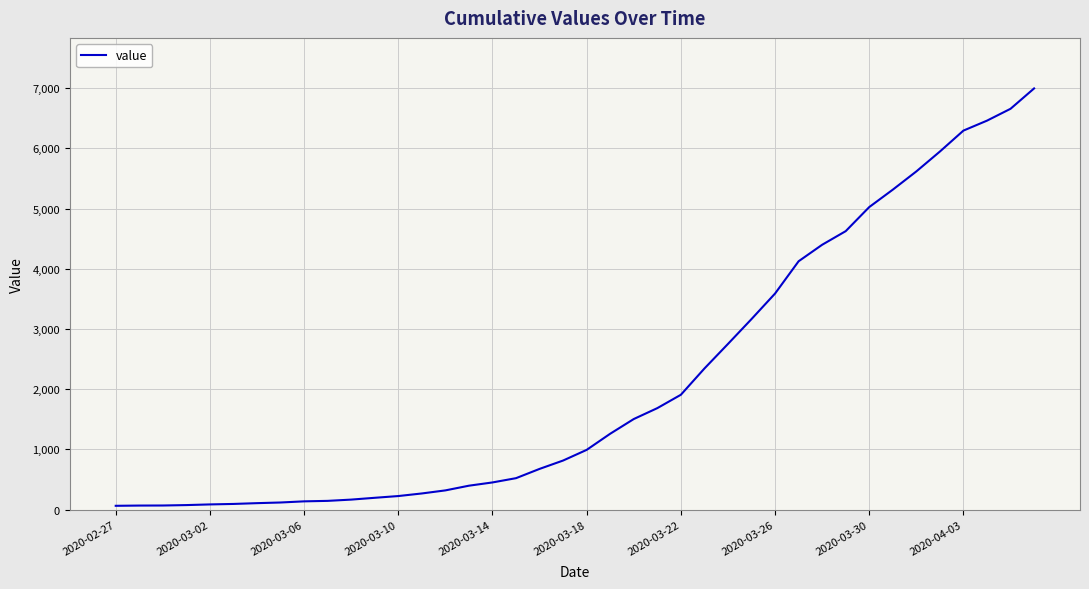

What is the difference between the maximum and minimum values?

6931